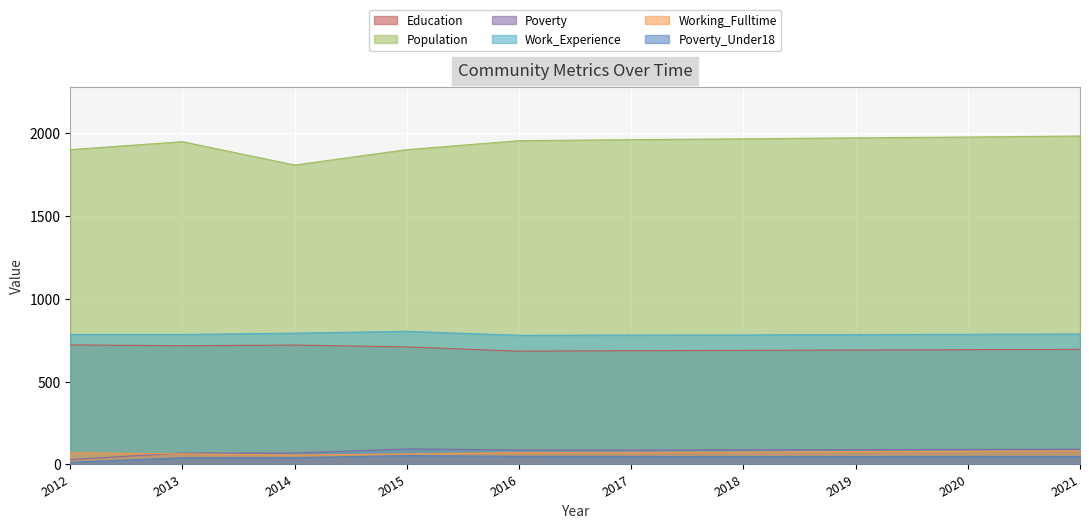

Reading left to right, extract all data points from this chart.

Education: 2012=722	2013=717	2014=721	2015=710	2016=684	2017=687	2018=689	2019=691	2020=693	2021=695
Population: 2012=1901	2013=1949	2014=1808	2015=1901	2016=1955	2017=1961	2018=1966	2019=1972	2020=1977	2021=1983
Poverty: 2012=30	2013=69	2014=69	2015=94	2016=88	2017=87	2018=89	2019=90	2020=91	2021=92
Work_Experience: 2012=785	2013=785	2014=793	2015=804	2016=780	2017=781	2018=782	2019=784	2020=786	2021=788
Working_Fulltime: 2012=71	2013=64	2014=57	2015=64	2016=72	2017=73	2018=75	2019=78	2020=80	2021=82
Poverty_Under18: 2012=13	2013=40	2014=41	2015=54	2016=49	2017=48	2018=48	2019=48	2020=48	2021=48